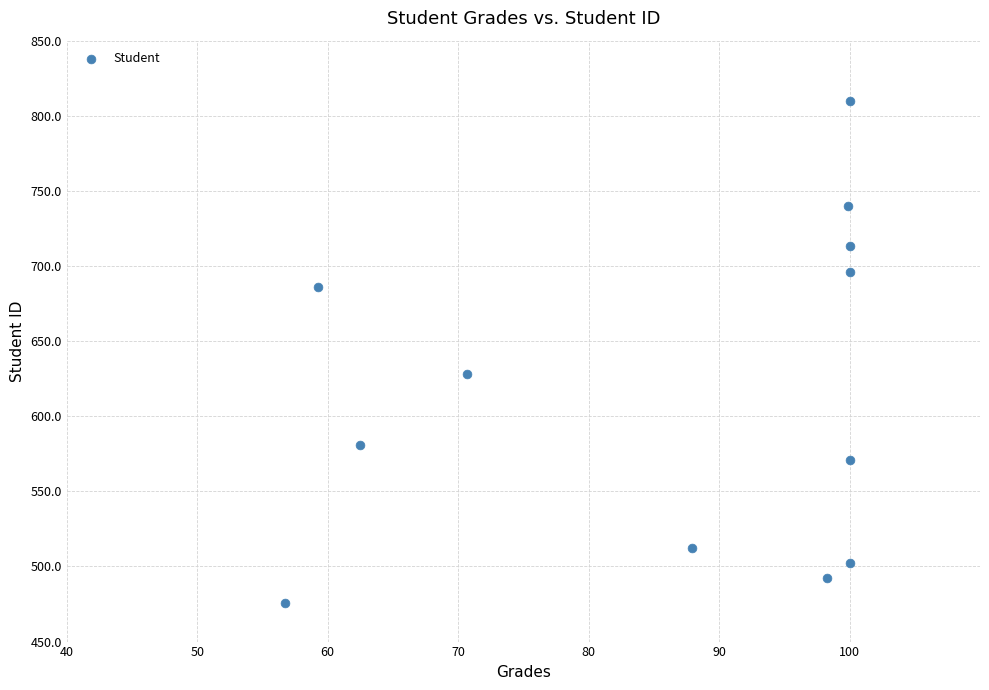

What is the average Y value?

617